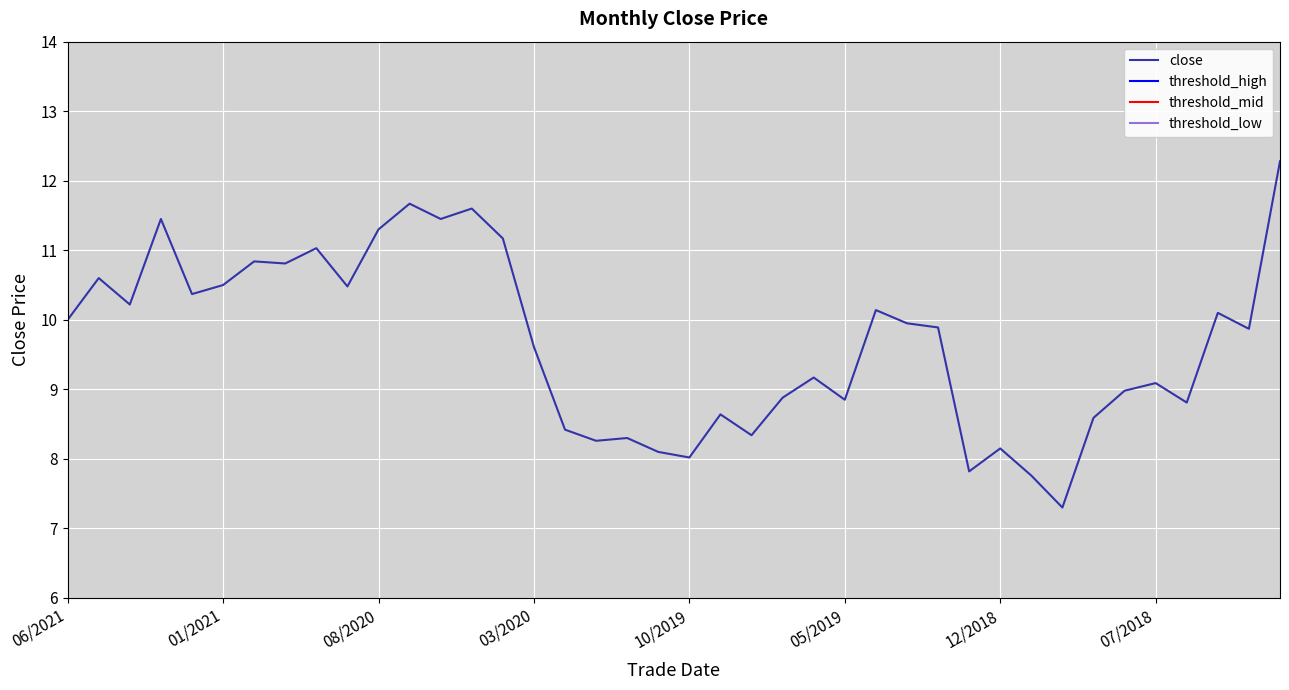

The close series shows 12.9 at 03/2020. True or false?

False